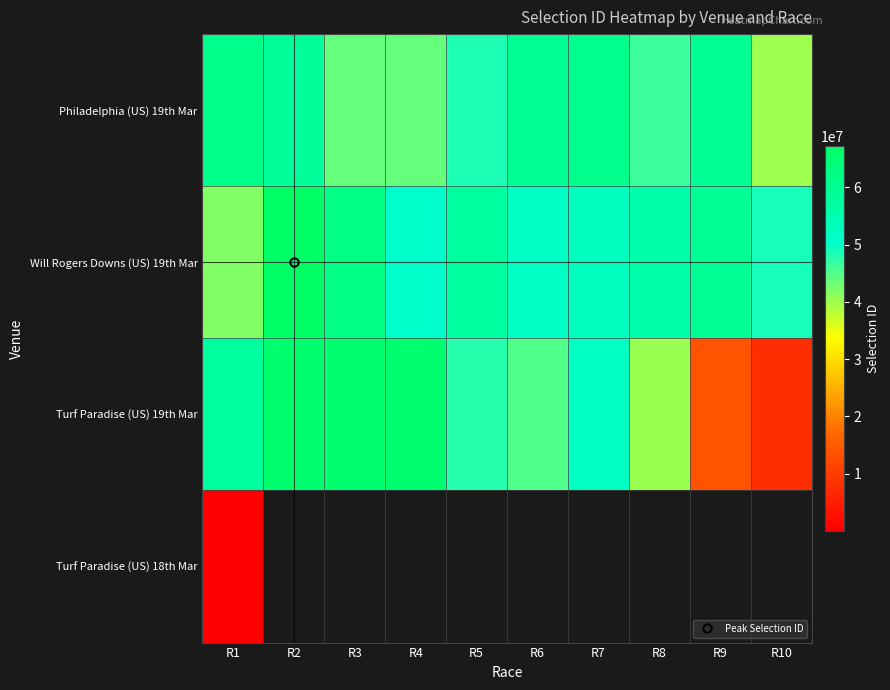

Rank the series at R2 from lowest to highest value.

Philadelphia (US) 19th Mar, Turf Paradise (US) 19th Mar, Will Rogers Downs (US) 19th Mar, Turf Paradise (US) 18th Mar